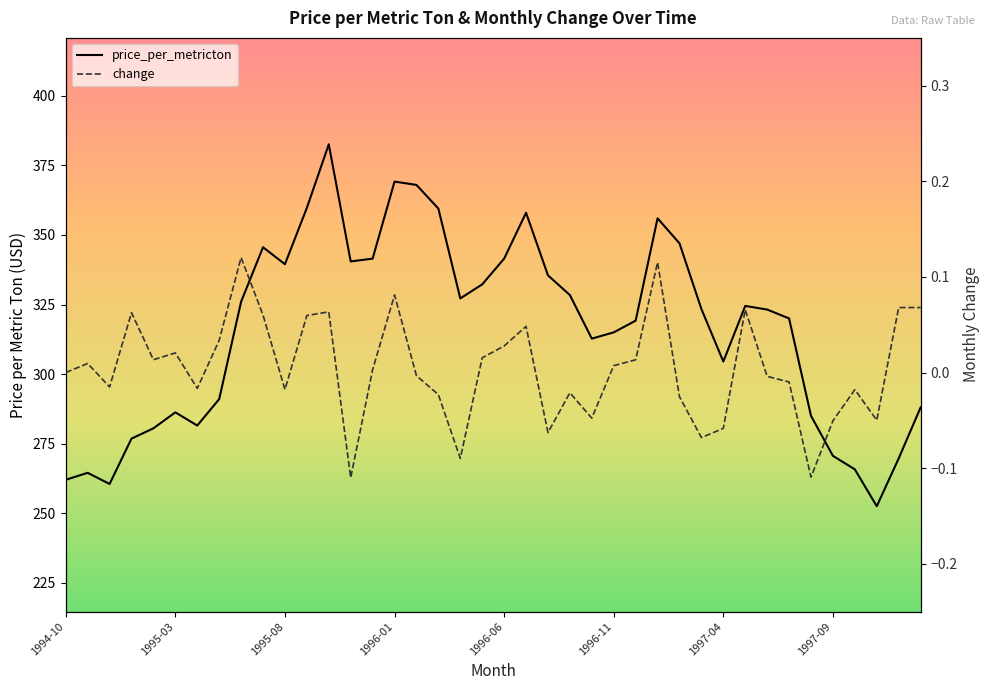

Between 1995-03 and 17, which is larger?

17